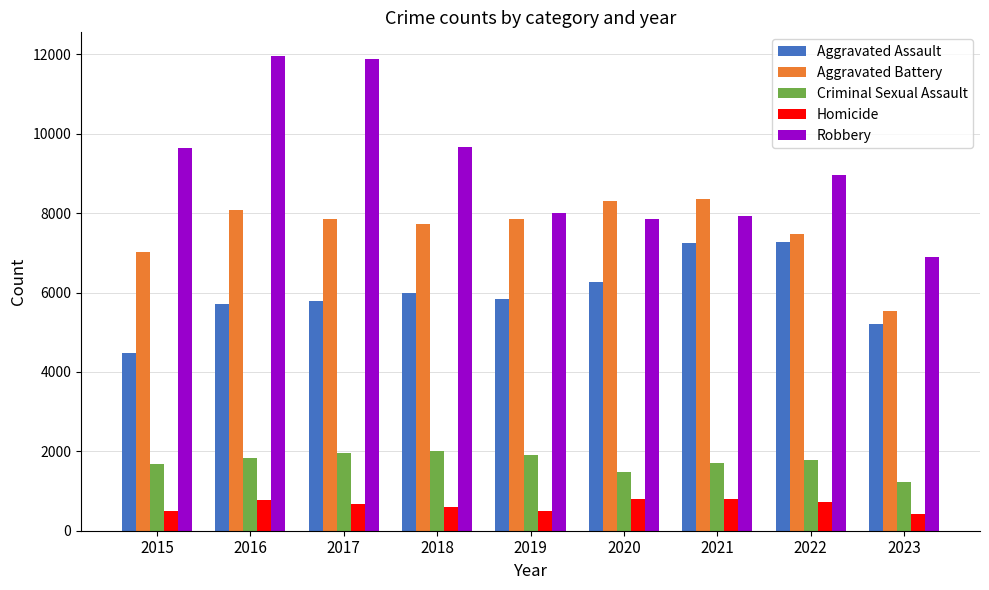

What are all the series names shown in the legend?

Aggravated Assault, Aggravated Battery, Criminal Sexual Assault, Homicide, Robbery